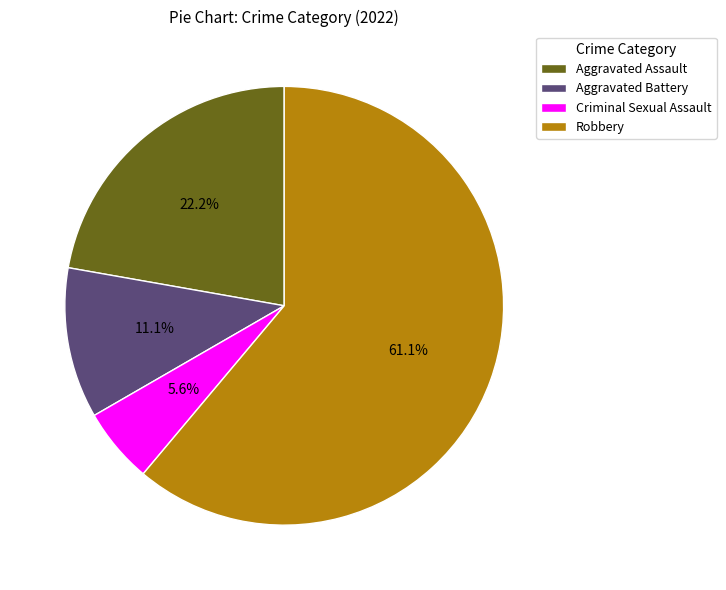

Which has a higher value, Robbery or Aggravated Assault?

Robbery